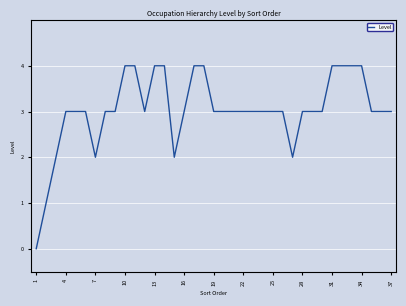

Reading left to right, what are all the values shown in this chart?

0	1	2	3	3	3	2	3	3	4	4	3	4	4	2	3	4	4	3	3	3	3	3	3	3	3	2	3	3	3	4	4	4	4	3	3	3